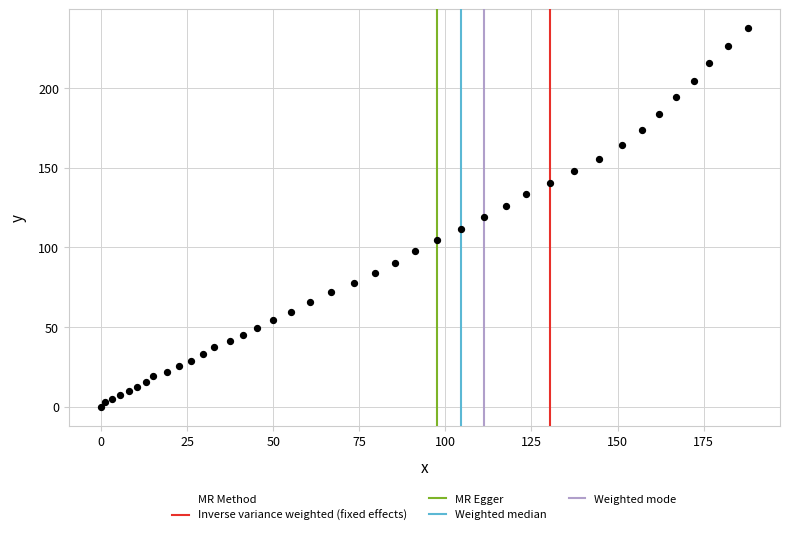

What is the range of Y values (max minus min)?

237.4